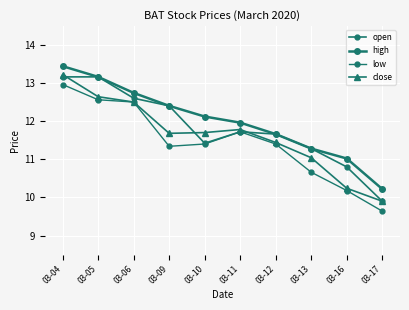

What is the difference between the maximum and minimum values in the close series?

3.3